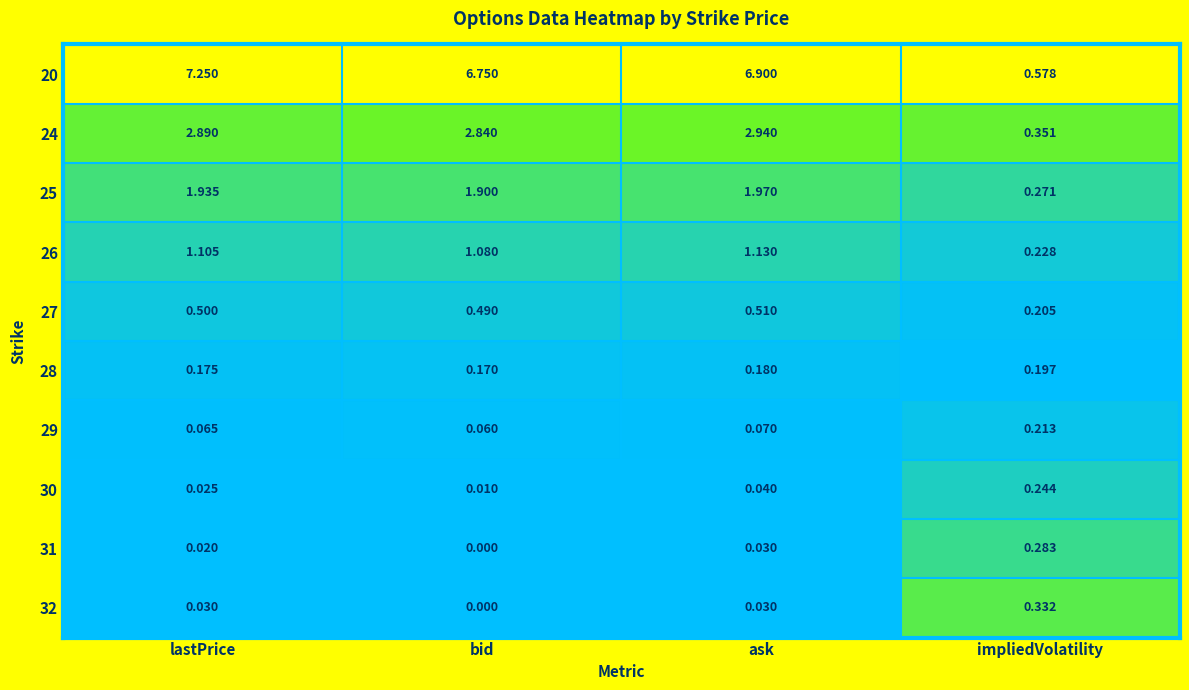

Is the value of 31 at impliedVolatility greater than the value of 26 at ask?

No